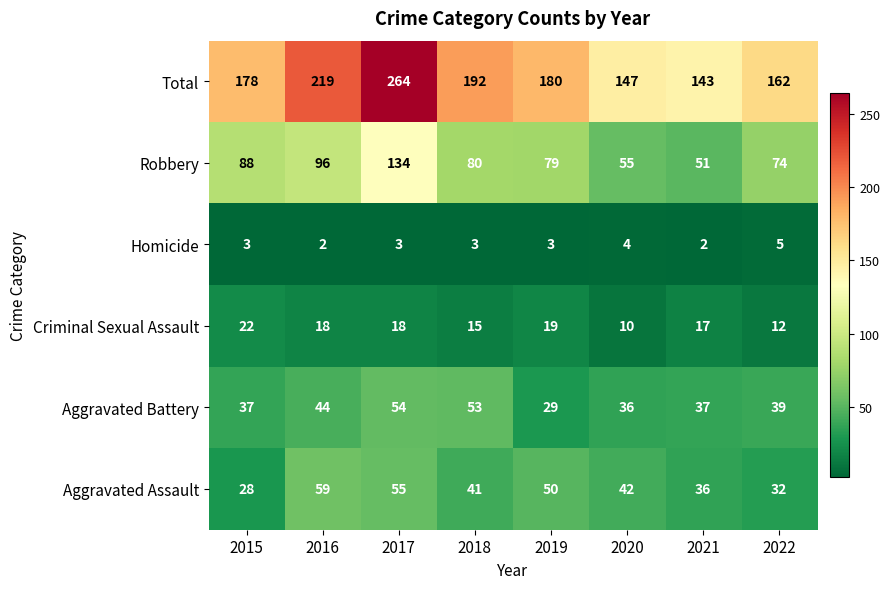

Count the number of categories in the chart.

8